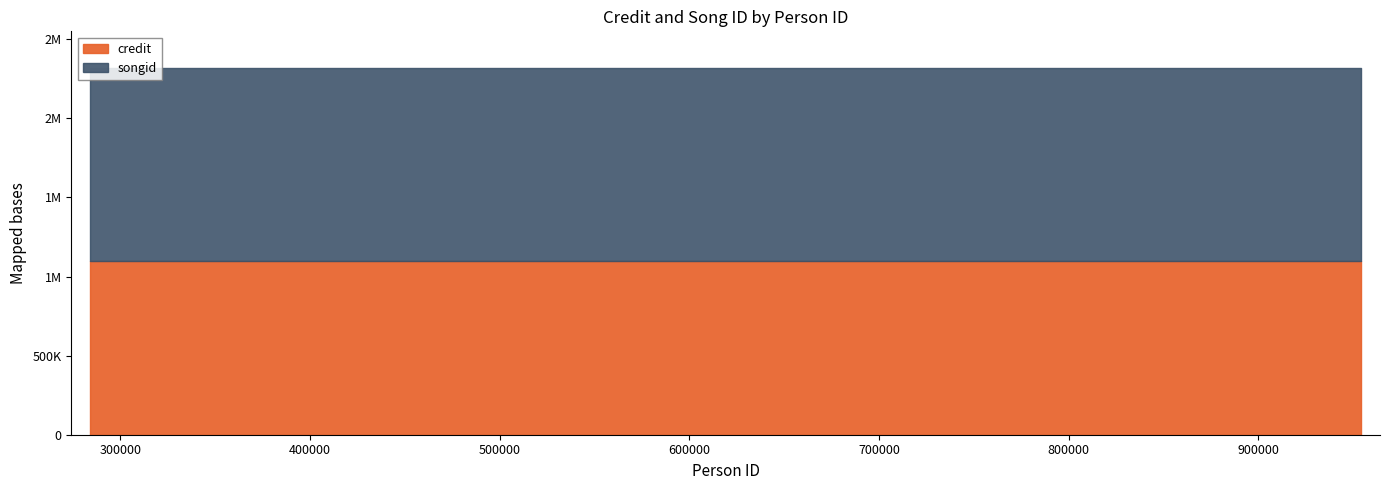

True or false: songid and credit intersect in this chart.

False